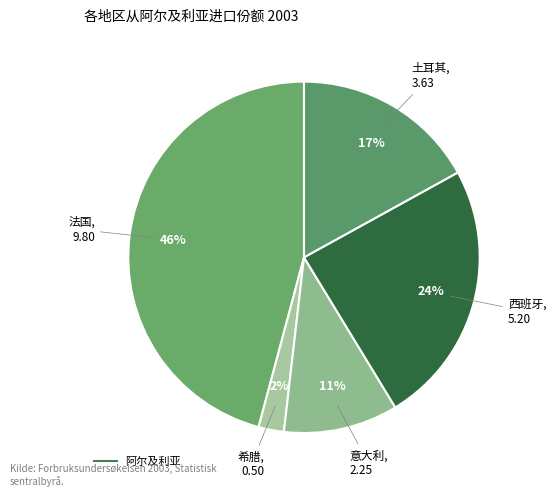

Is there any slice that represents more than half of the pie?

No